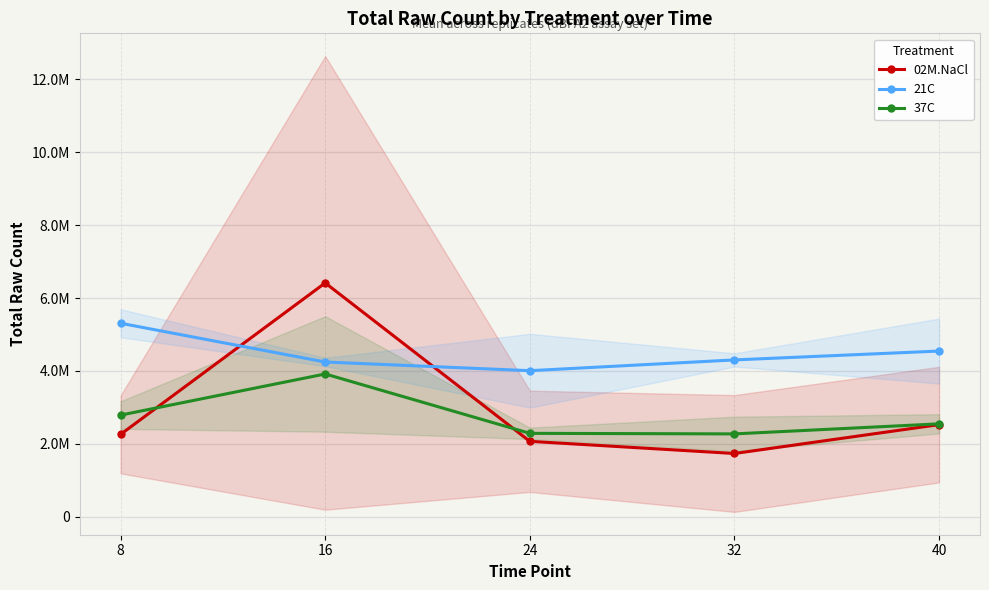

Reading right to left, transcribe all the data shown in this chart.

02M.NaCl: 2527361.7	1735198.7	2069152.7	6414719.7	2259233.3
21C: 4545843.0	4302483.3	4006974.7	4245134.0	5308222.0
37C: 2548748.5	2272953.5	2287930.0	3917053.5	2788146.5